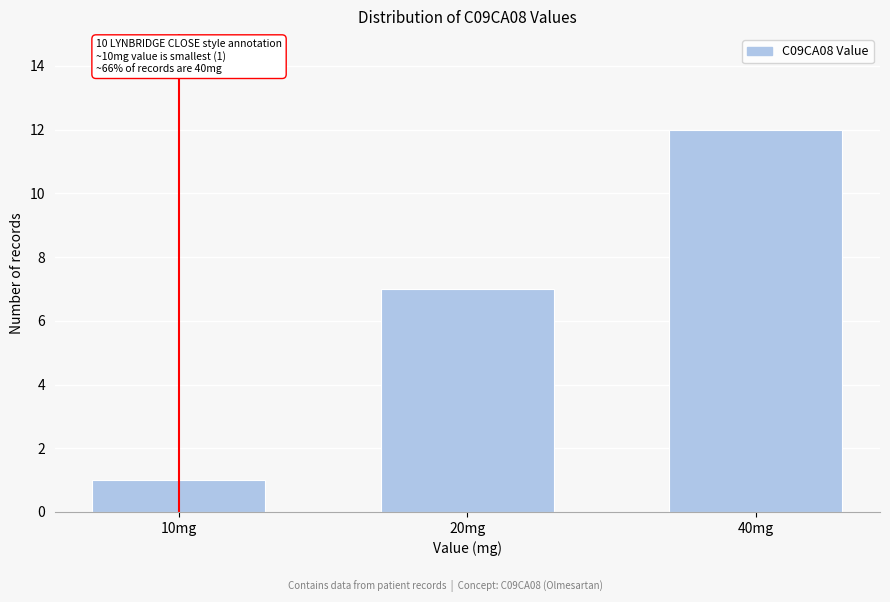

Reading right to left, extract all data points from this chart.

40mg=12	20mg=7	10mg=1